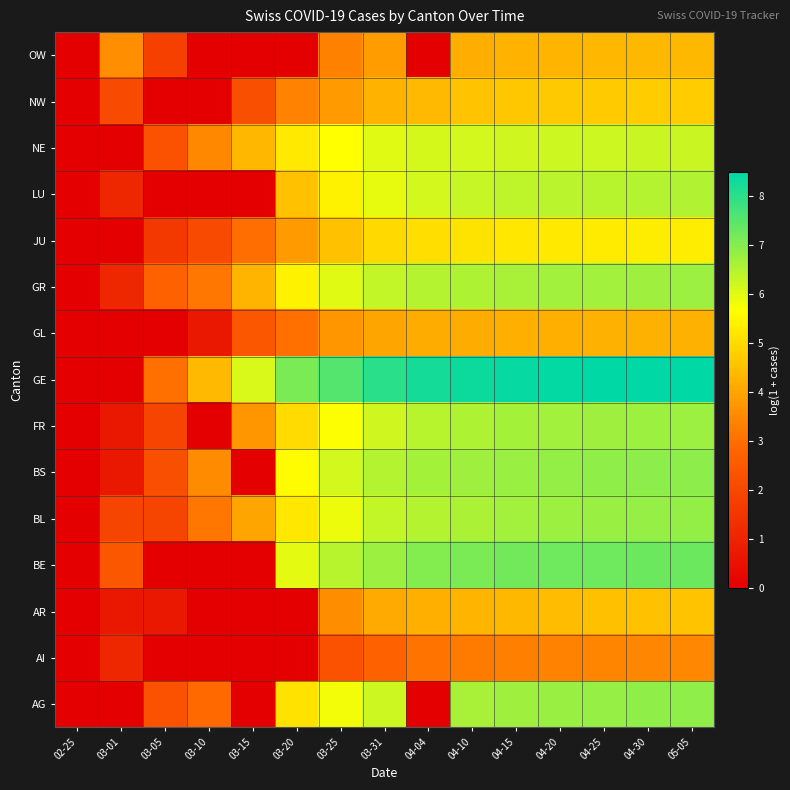

Which series has the widest spread of values?

GE